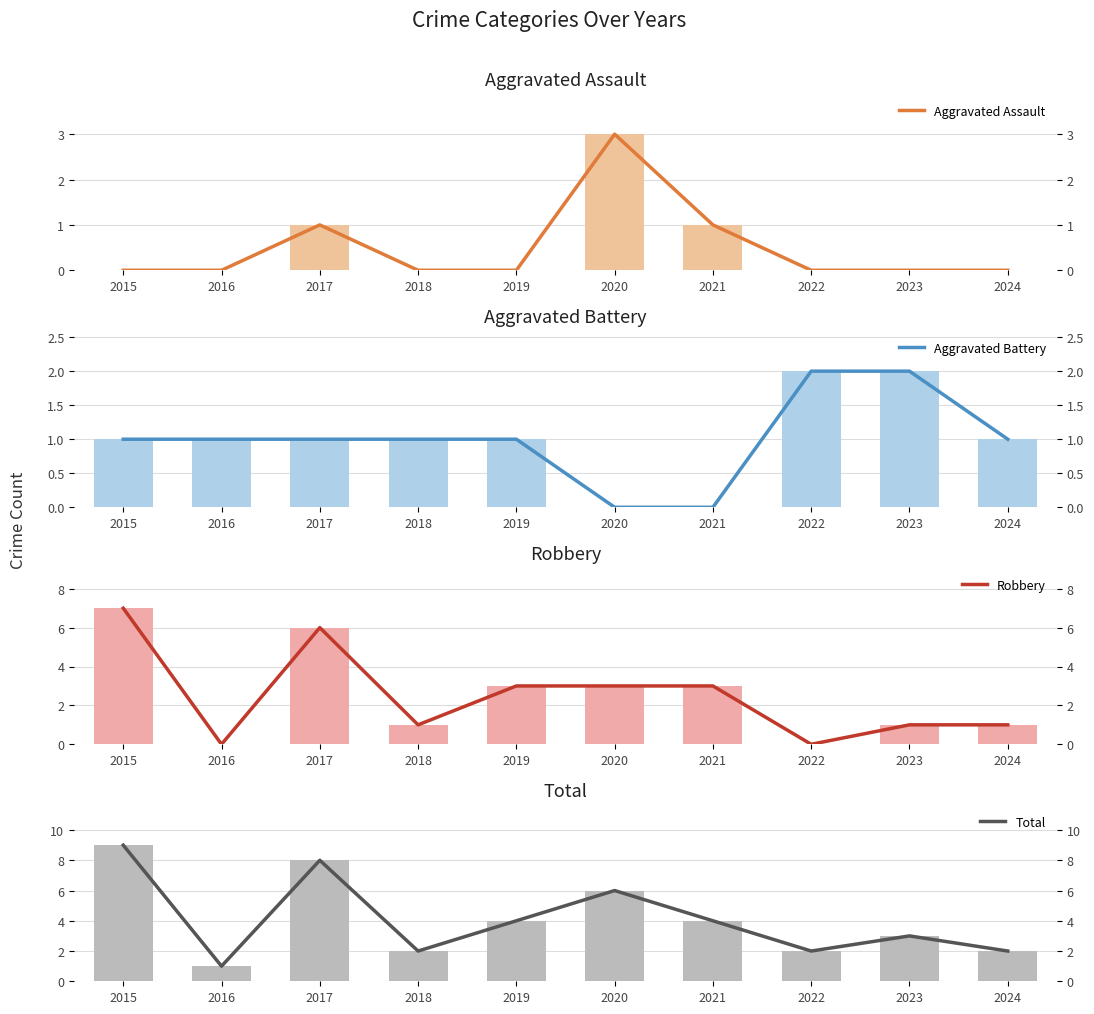

At how many categories does at least one series exceed 4?

3